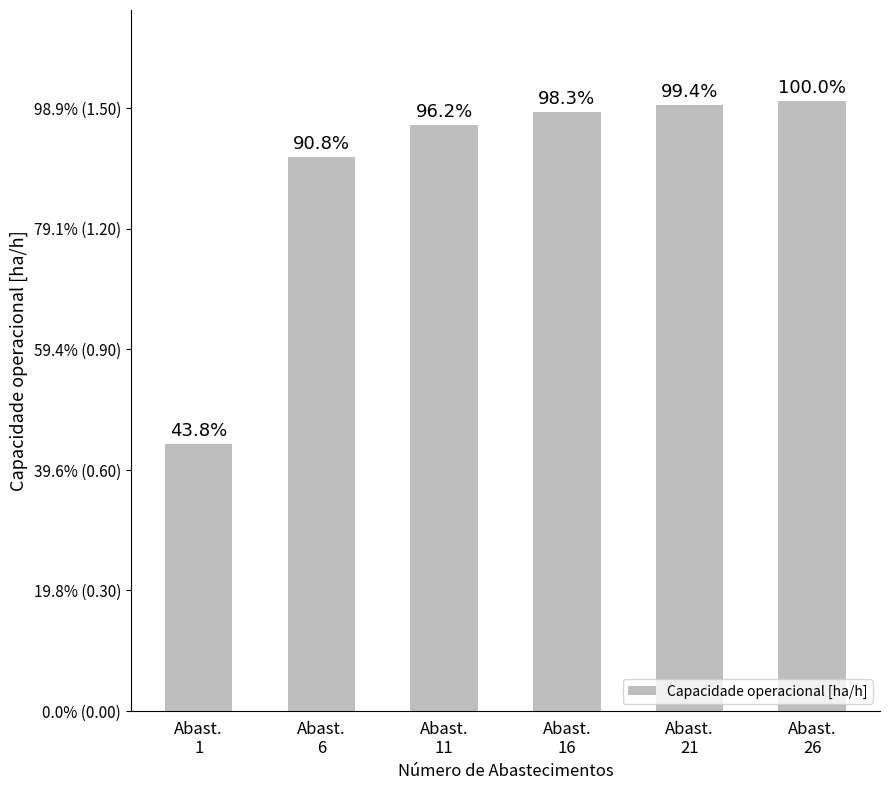

At which category does the chart reach its minimum across all series?

Abast.
1